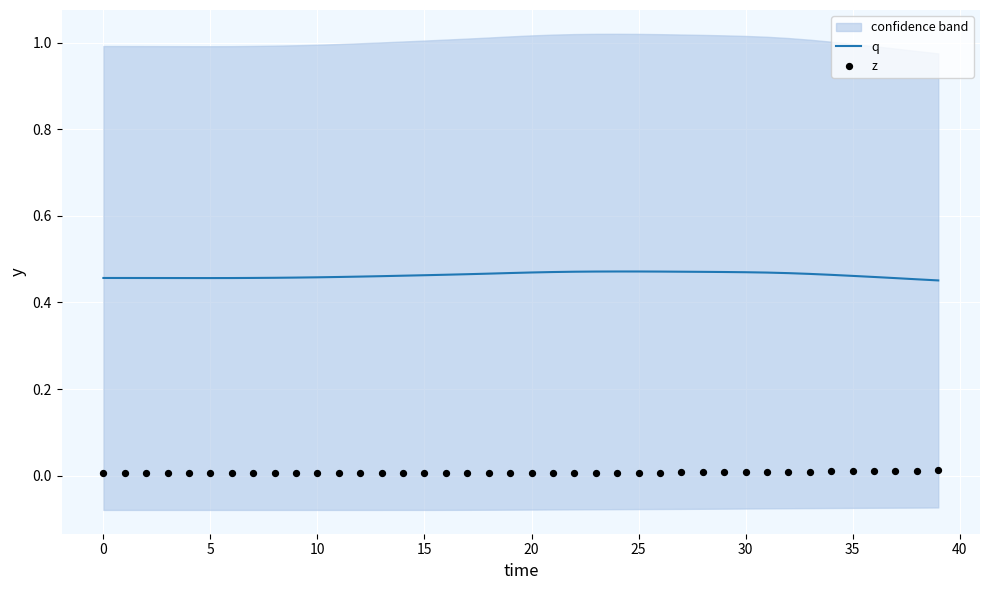

Which series has the widest spread of Y values?

q